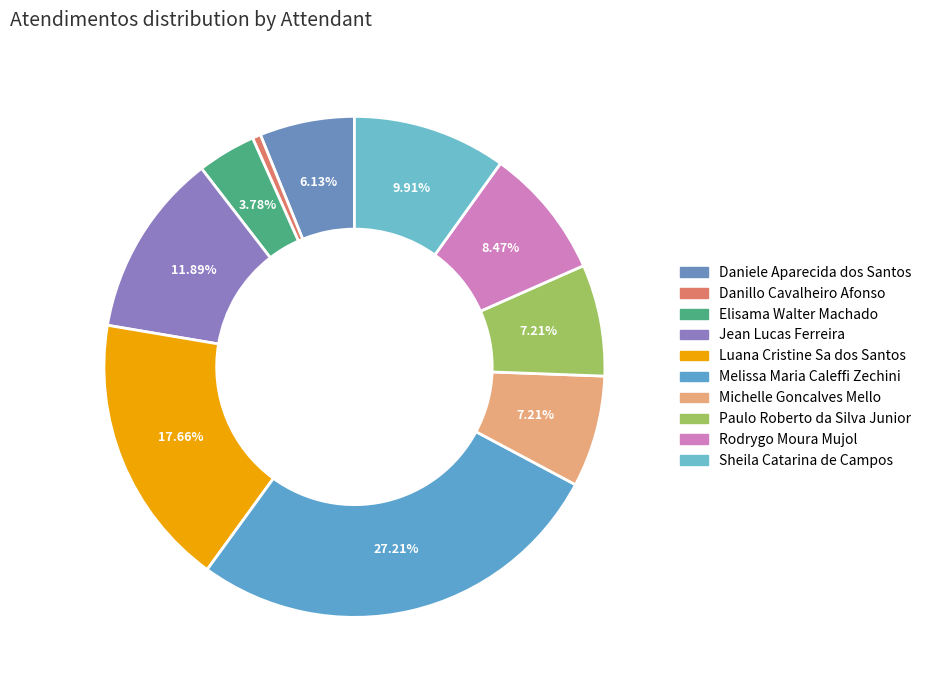

What is the ratio of the value at Sheila Catarina de Campos to the value at Paulo Roberto da Silva Junior?

1.4